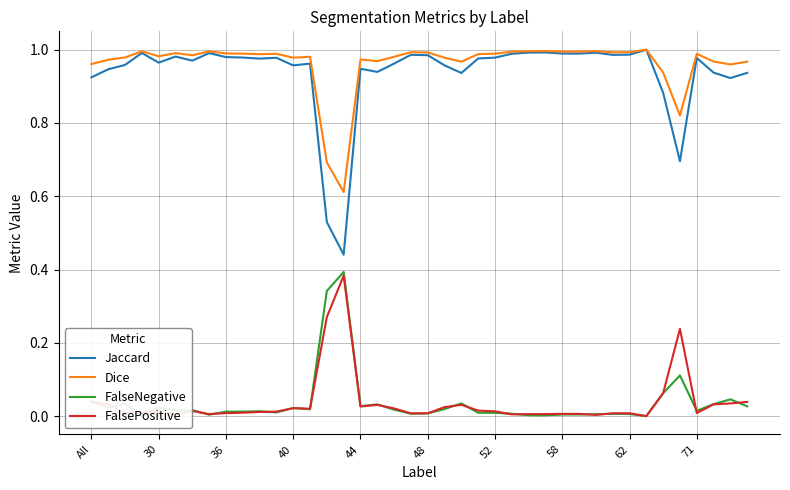

Rank the series by their maximum value, from lowest to highest.

FalsePositive, FalseNegative, Jaccard, Dice